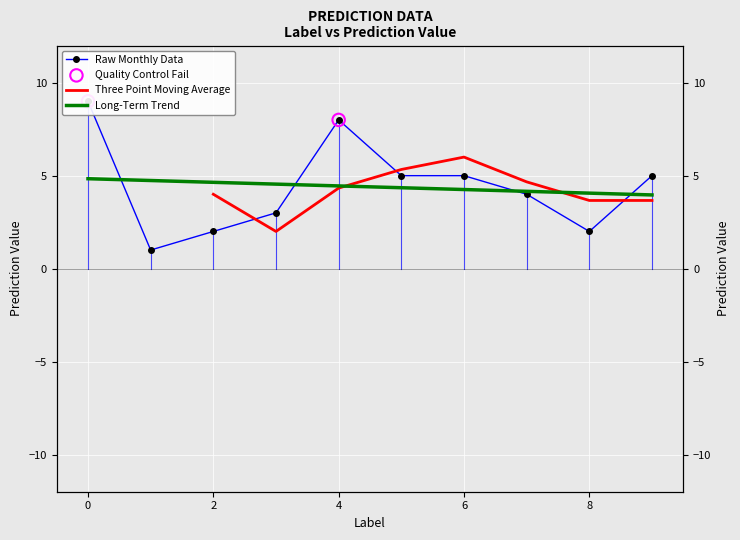

What is the ratio of the value at 2 to the value at 9?

0.4